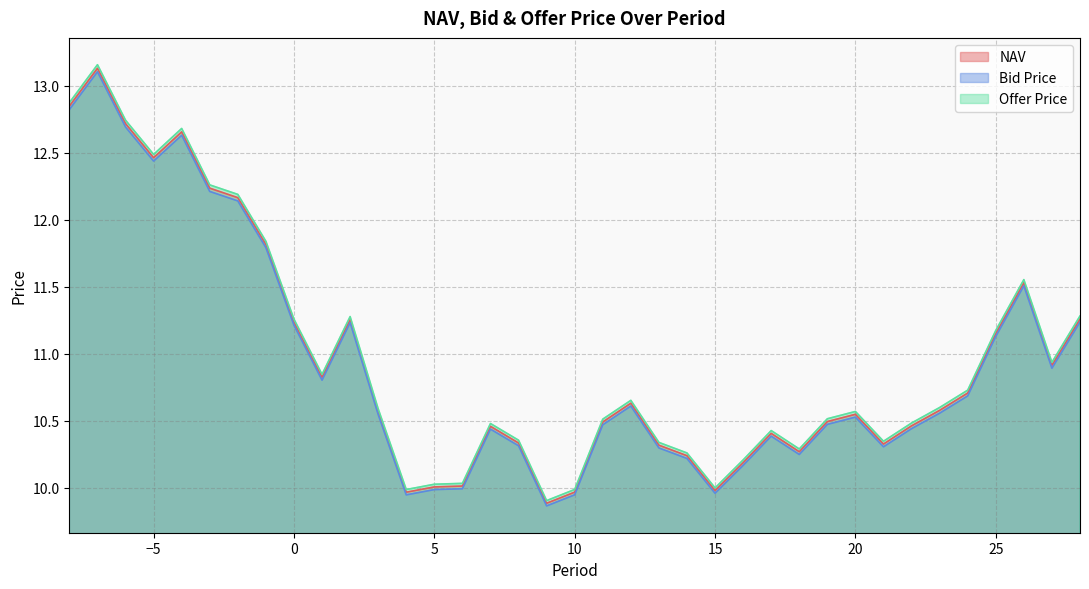

True or false: NAV has more than 0 interior local peaks.

True